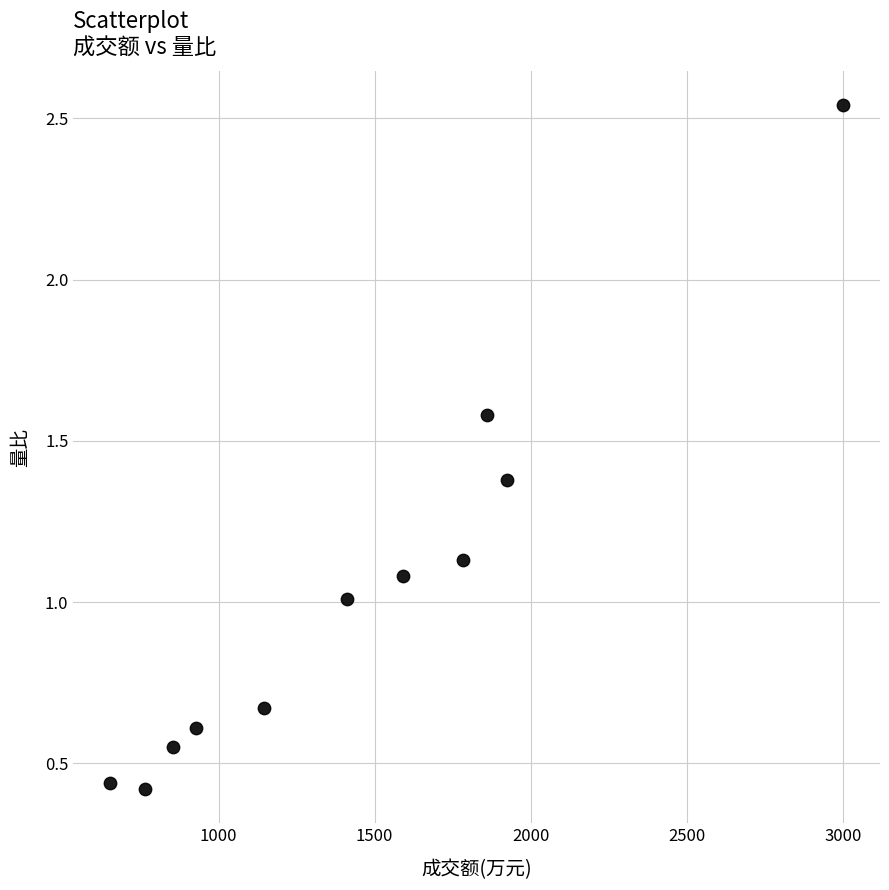

What is the range of Y values (max minus min)?

2.1